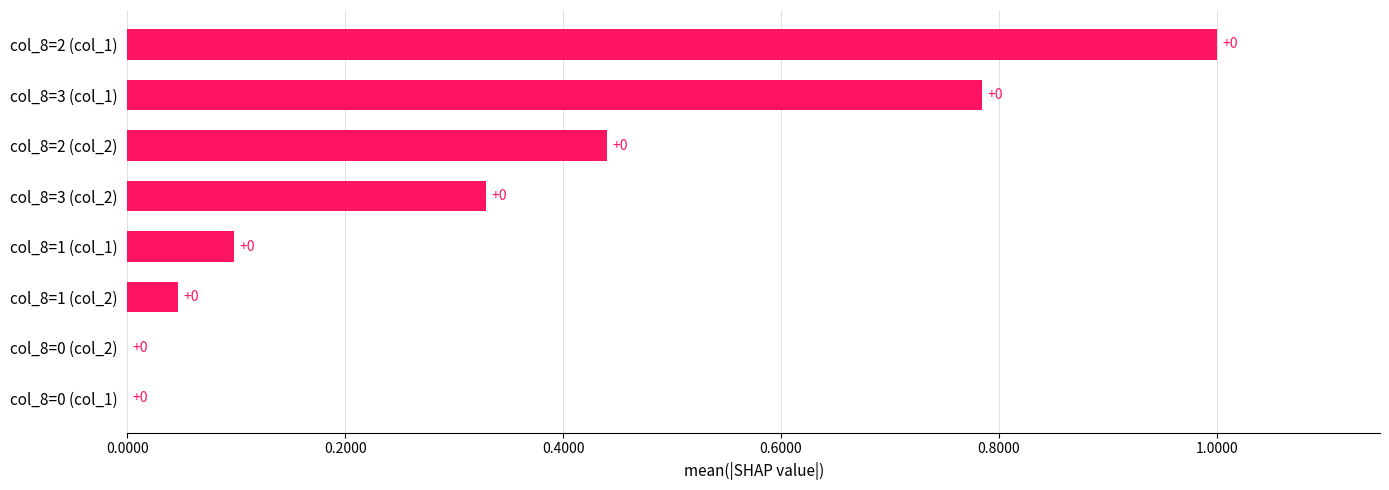

Is it true that the value at col_8=3 (col_2) is 0.2?

False